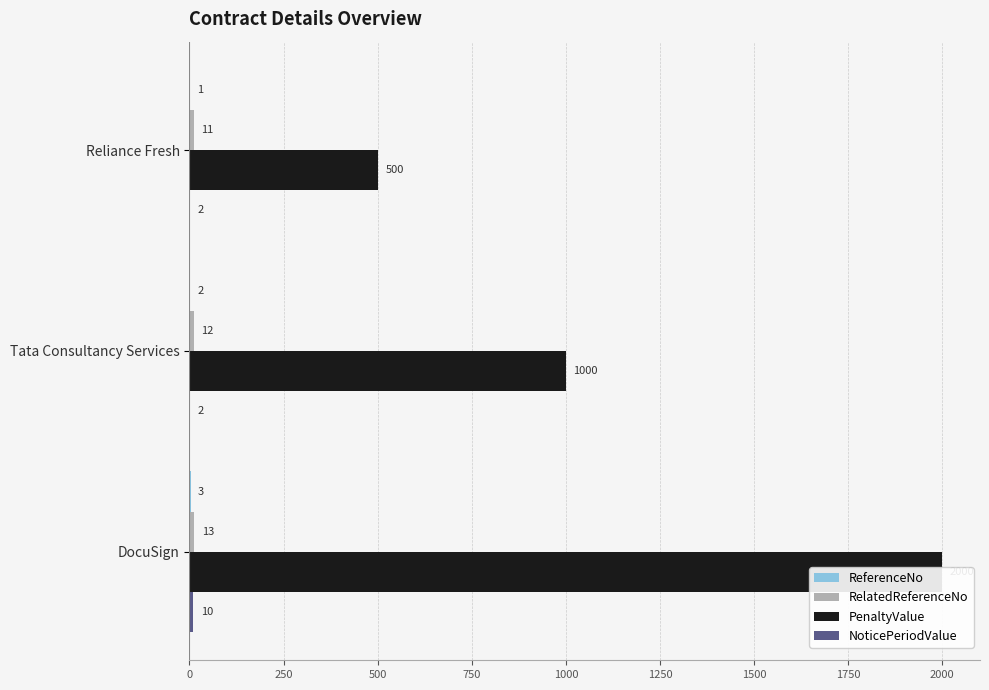

Which series has the widest spread of values?

PenaltyValue